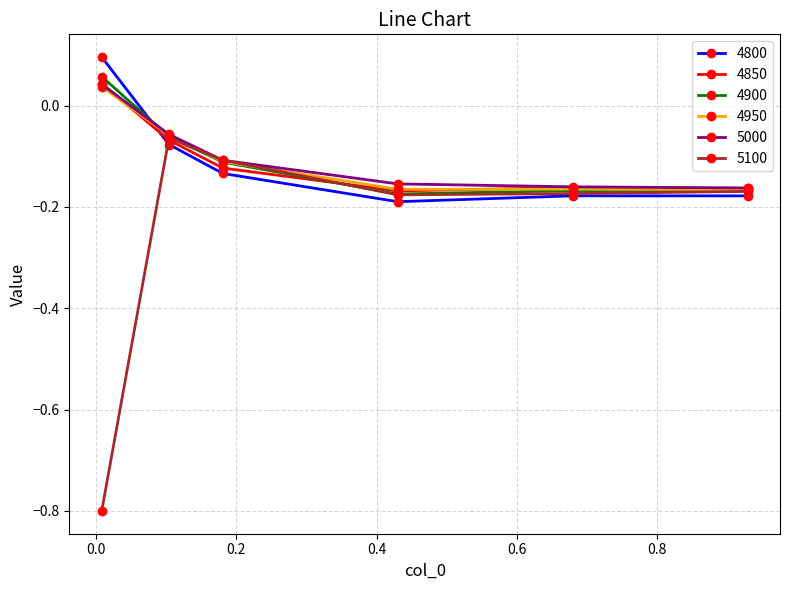

What is the smallest value displayed?

-0.8